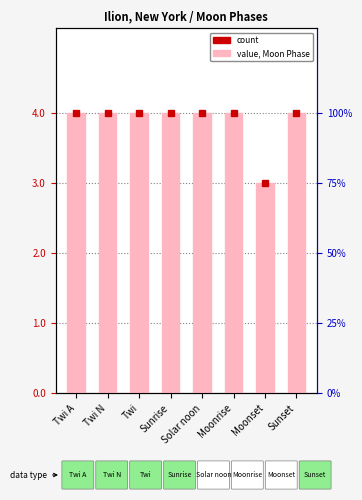

What is the label of the 7th bar from the right?

Twi N